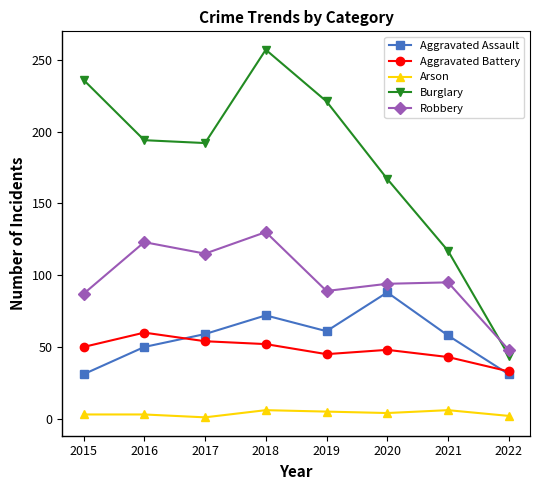

The Robbery series shows 187 at 2016. True or false?

False